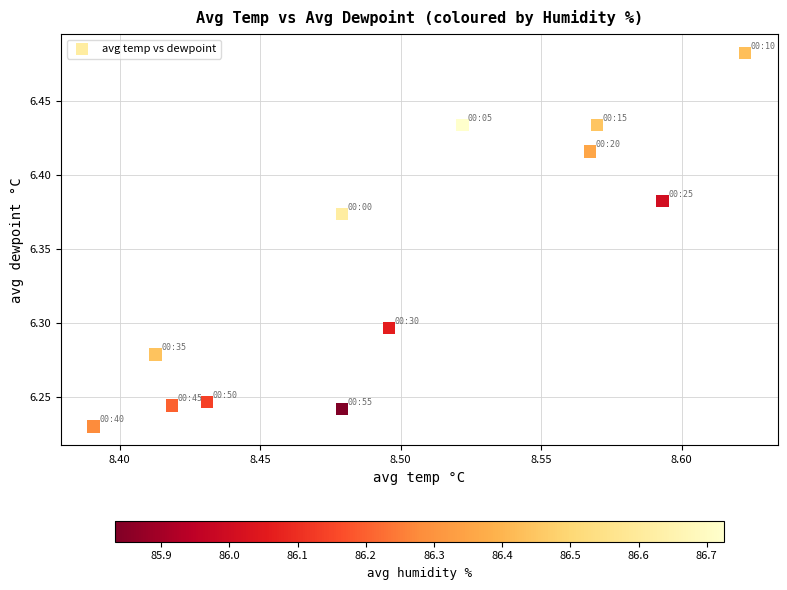

What is the average X value?

8.5